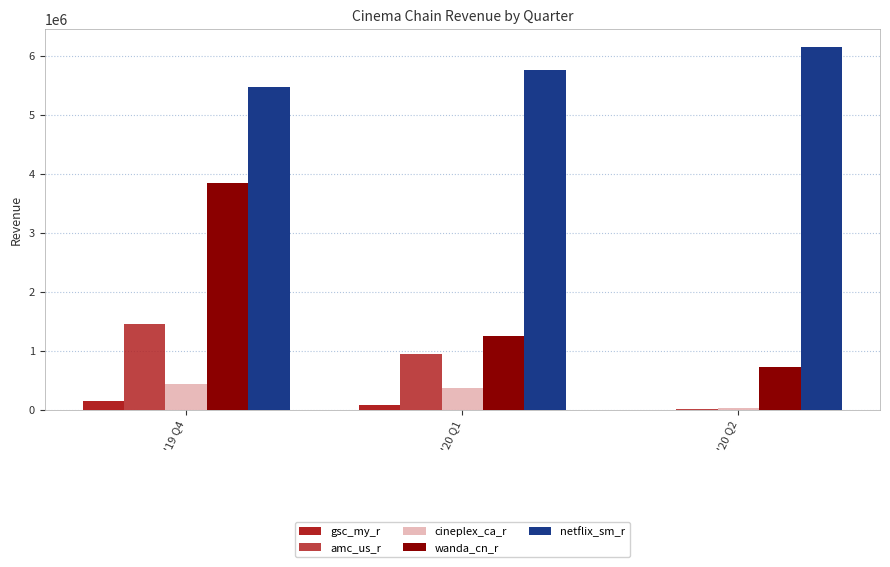

True or false: wanda_cn_r has a value of 717620 at '20 Q2.

True